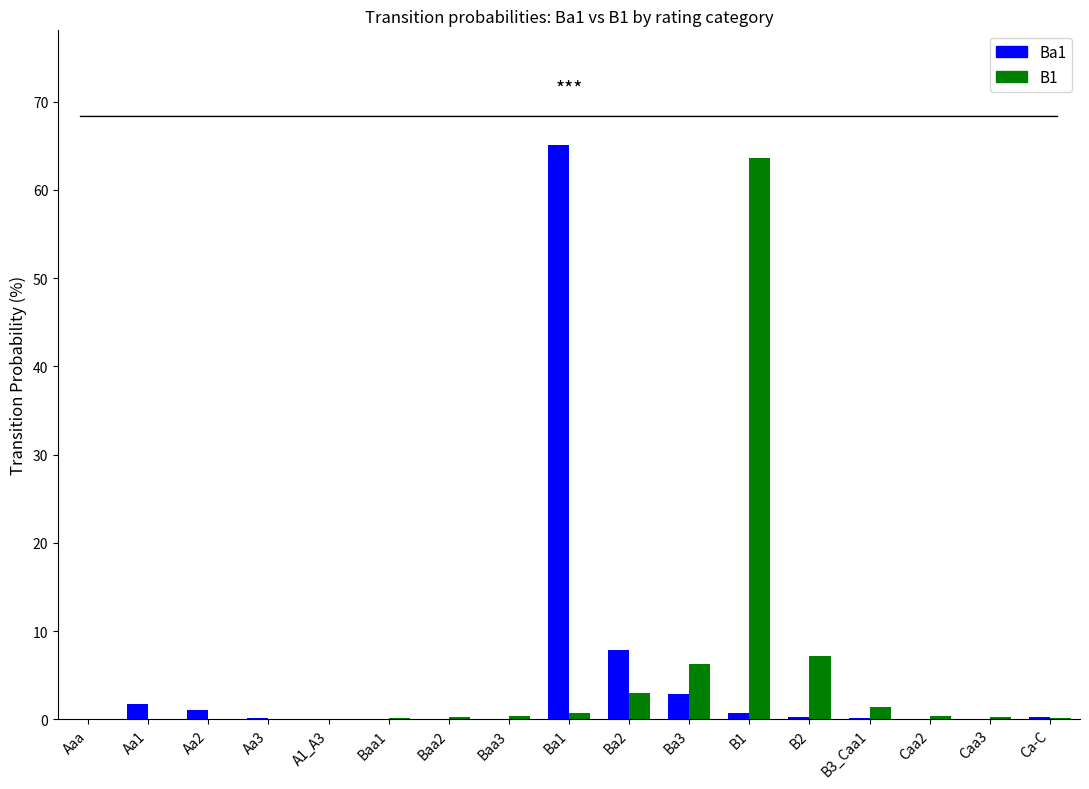

Between Ba2 and B3_Caa1, which series saw the biggest shift?

Ba1